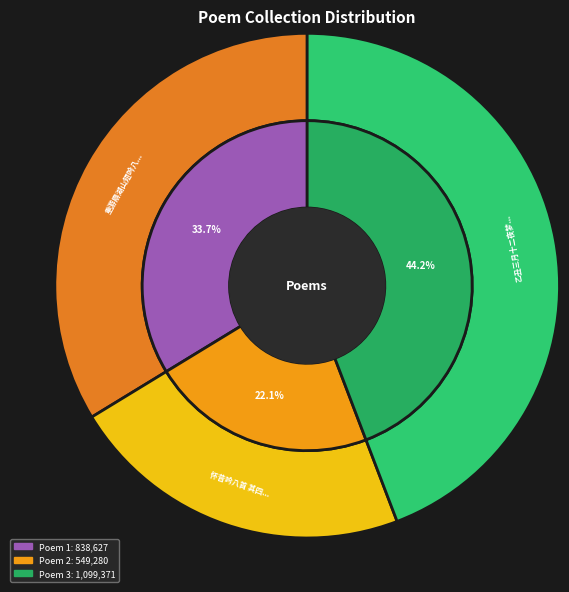

The 乙丑三月十二夜梦得家有园池乐寿康之句觉而足成效邵康节作首尾吟八首 其四 slice represents 52% of the pie. True or false?

False